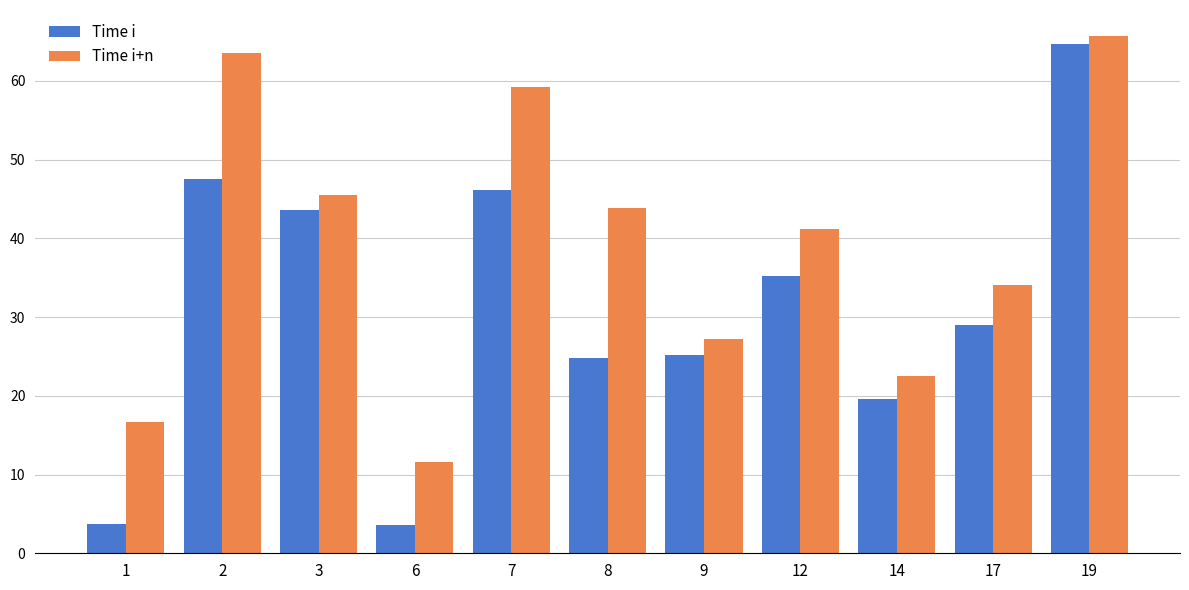

What is the lowest value of the Time i series?

3.6